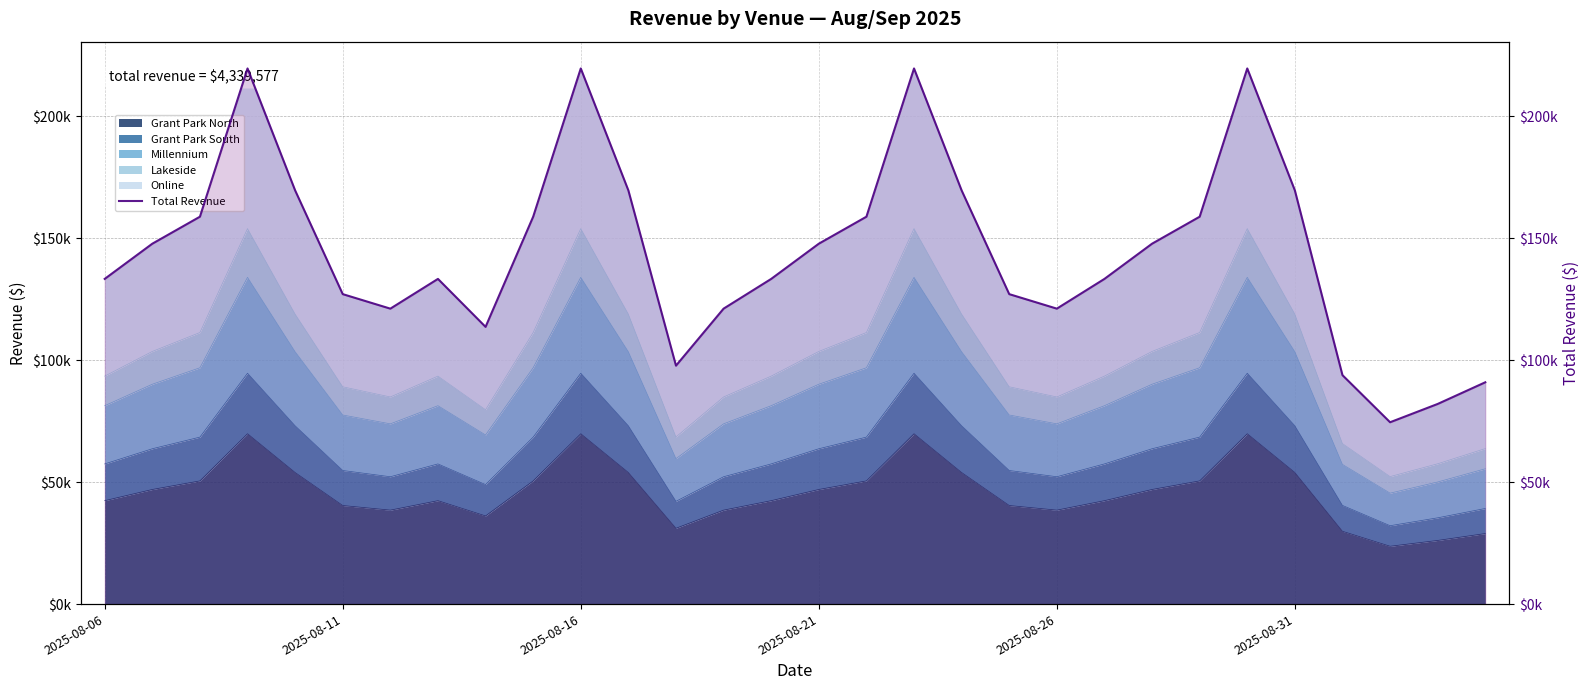

Where is the first local minimum?

6